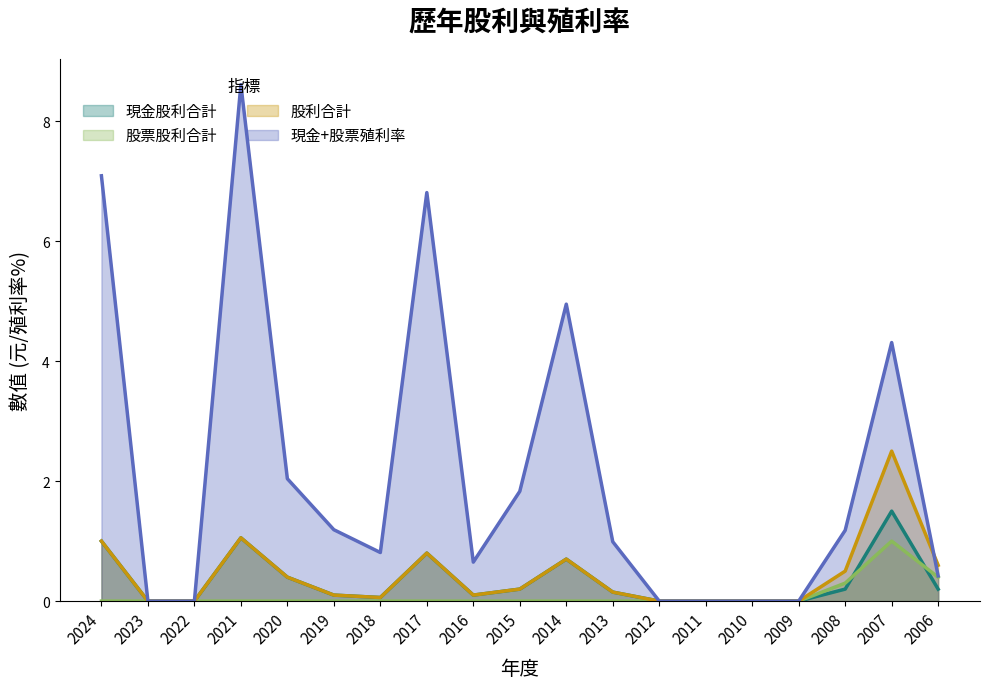

Between which two adjacent categories do 股票股利合計 and 現金股利合計 first intersect?

2008 and 2007